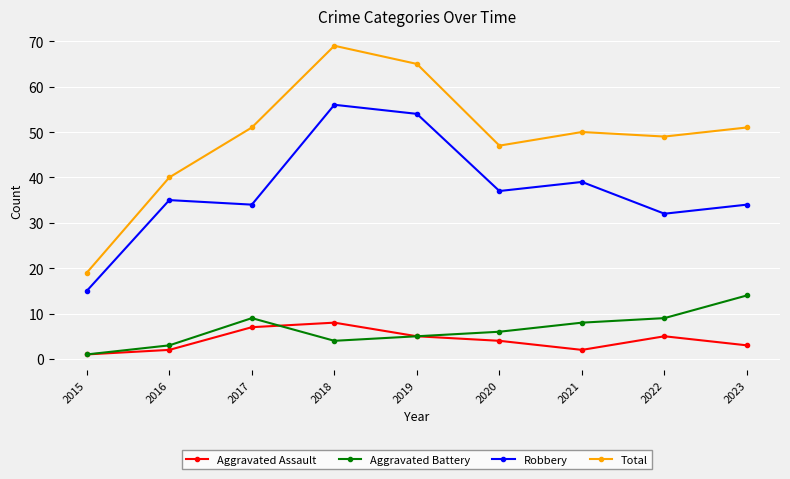

What is the lowest value of the Aggravated Assault series?

1